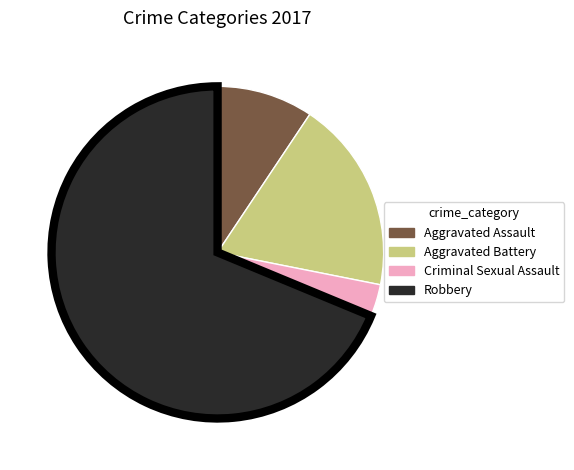

Combined, do Robbery and Aggravated Battery account for over 50%?

Yes